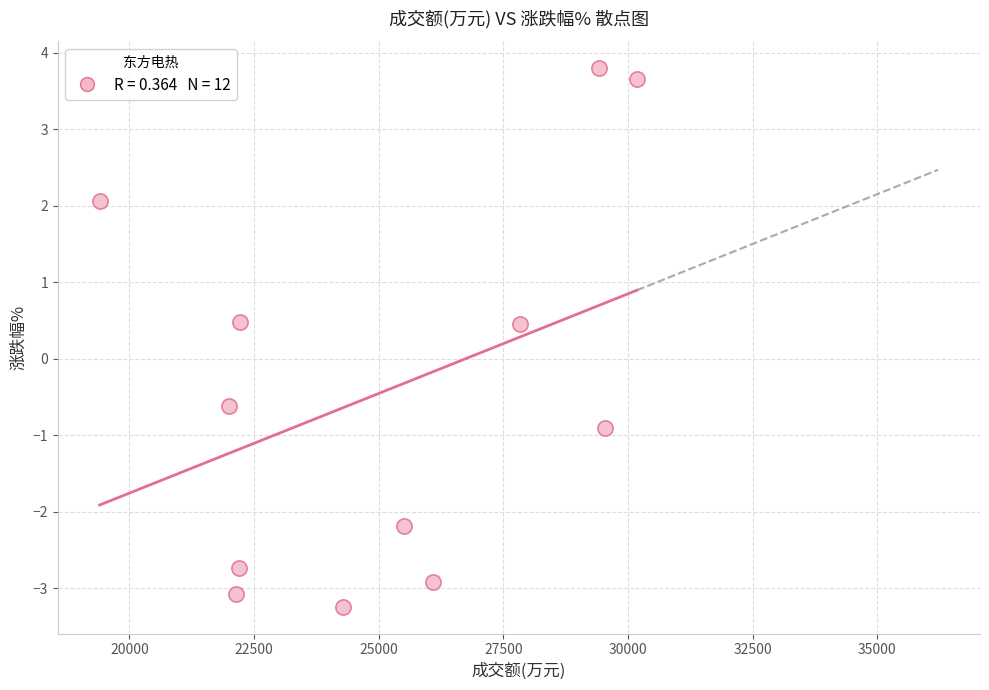

What is the average X value?

25066.9